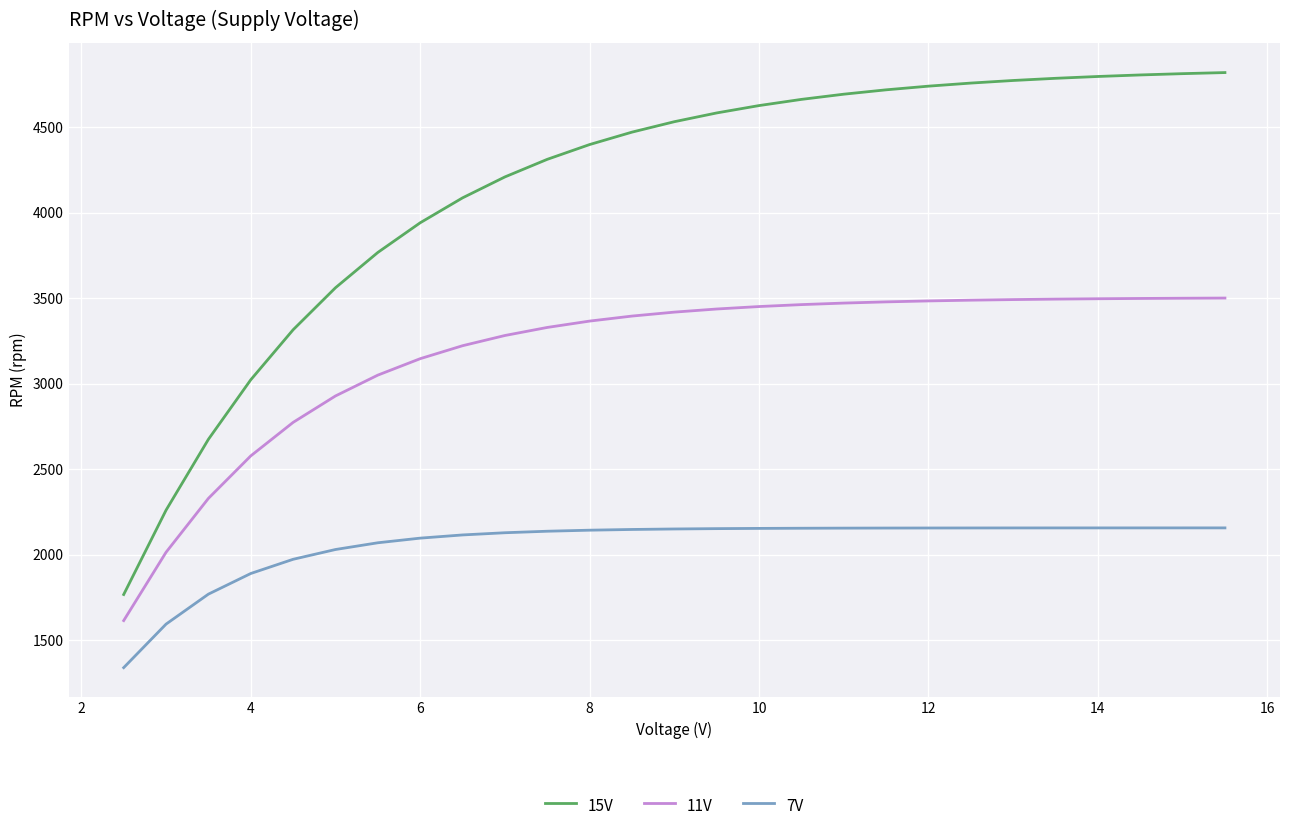

List the series in order of their peak value, highest first.

15V, 11V, 7V